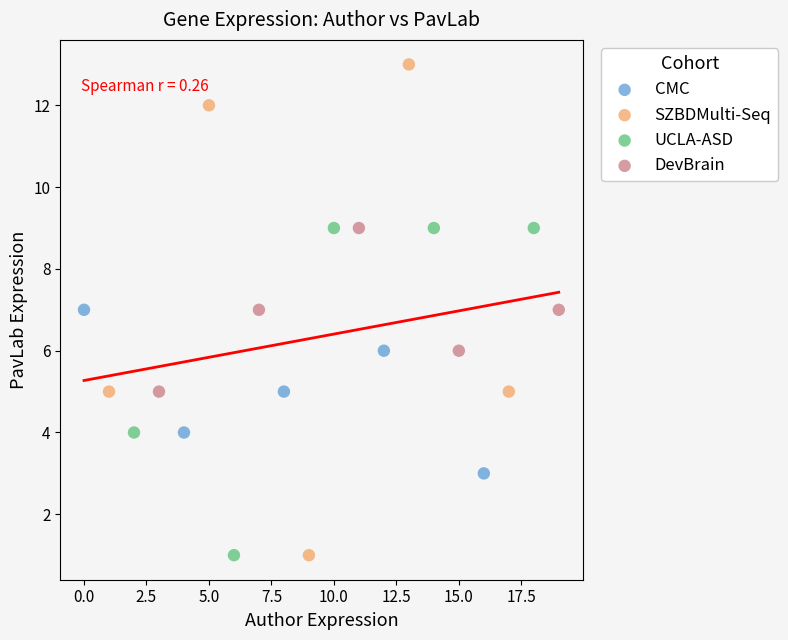

Which series has the widest spread of Y values?

SZBDMulti-Seq